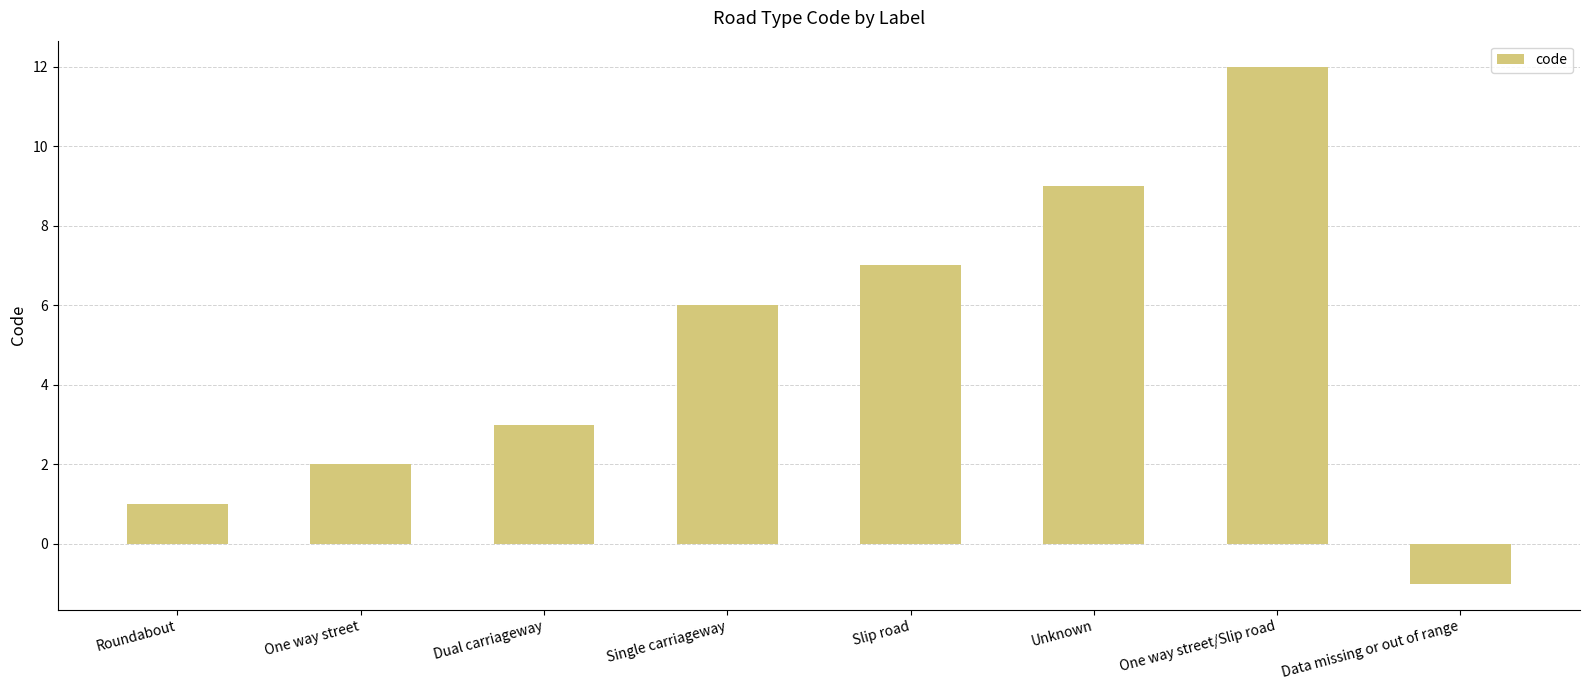

At which label is the value closest to 5?

Single carriageway